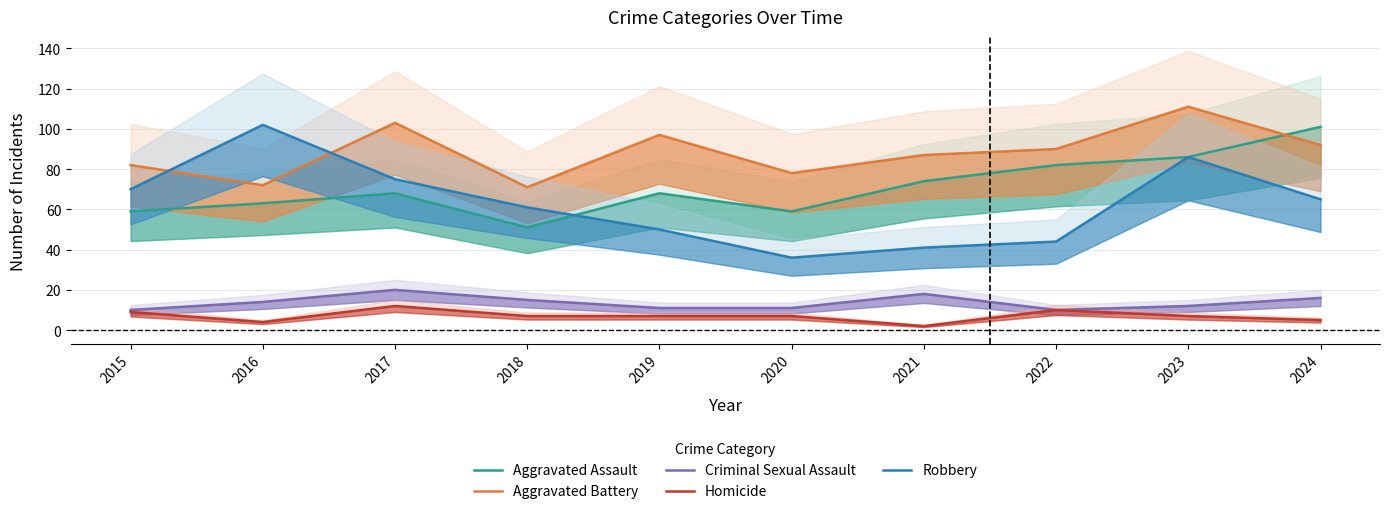

At which category does Criminal Sexual Assault reach its first local valley?

2022